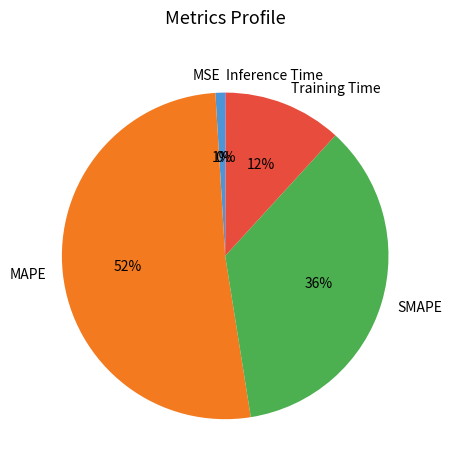

Do MAPE and Training Time together represent more than half of the pie?

Yes